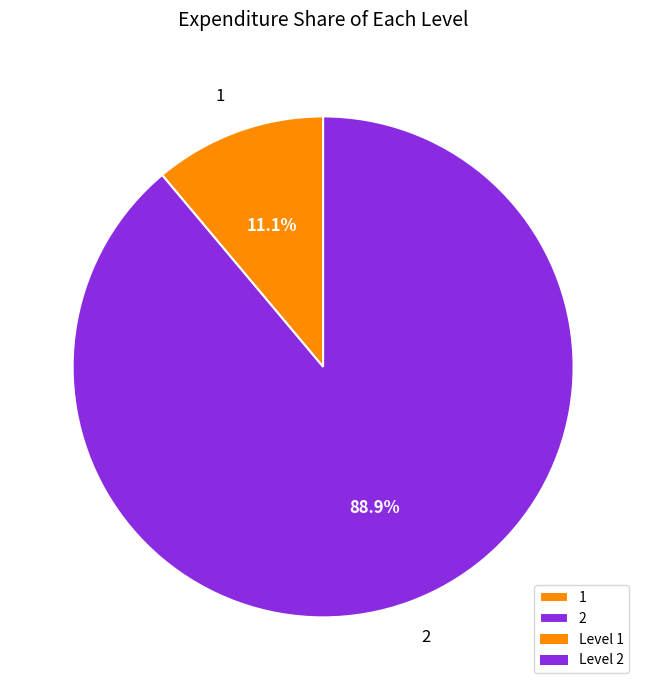

How many segments does this pie chart have?

2